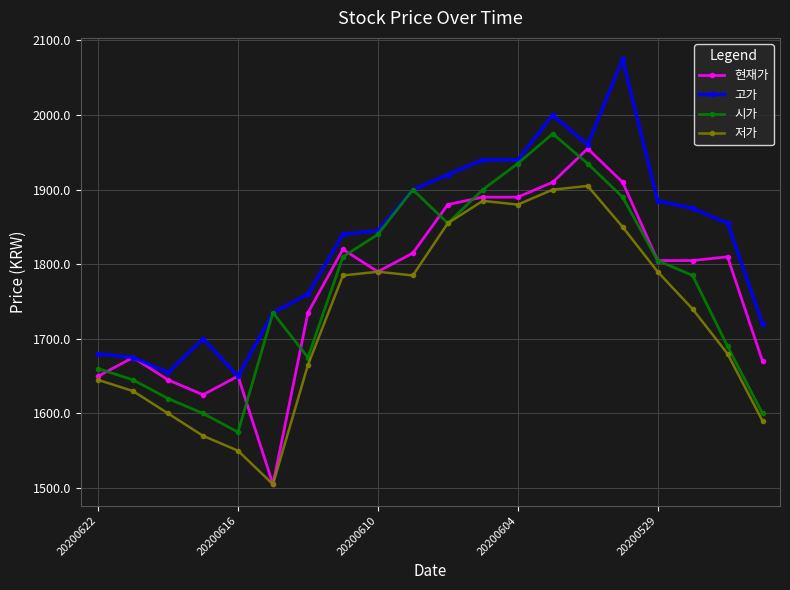

What is the minimum value for 시가?

1575